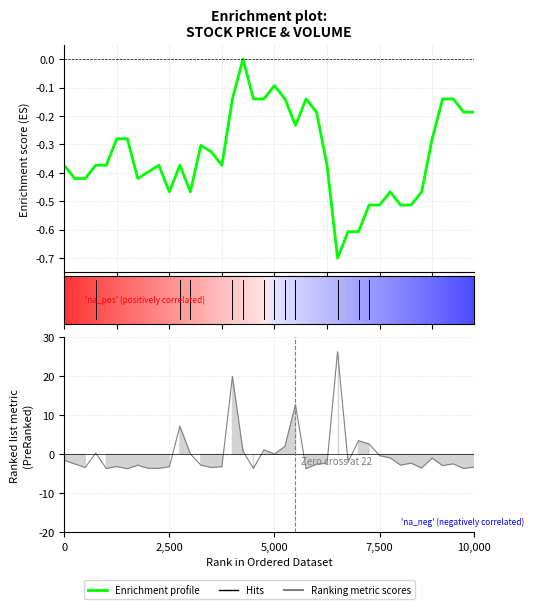

At how many categories does at least one series exceed 24?

1